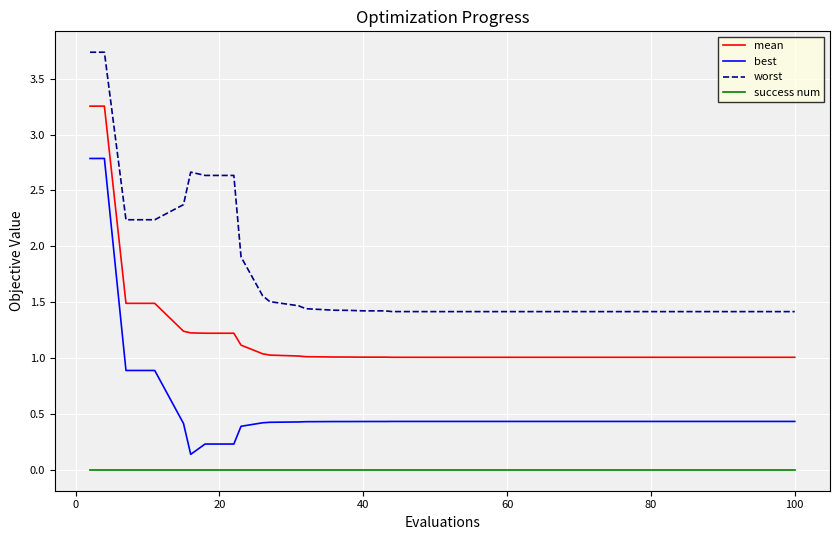

Which series has the widest spread of values?

best